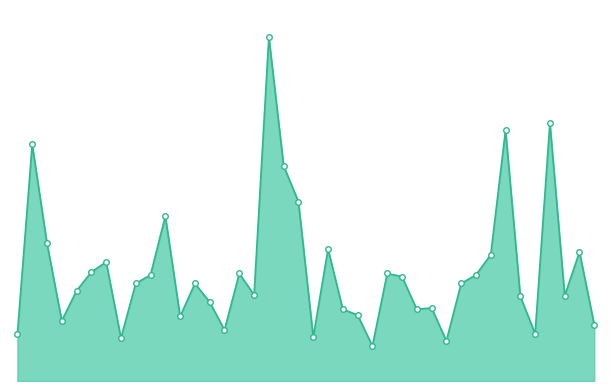

Does the chart have visible grid lines?

No